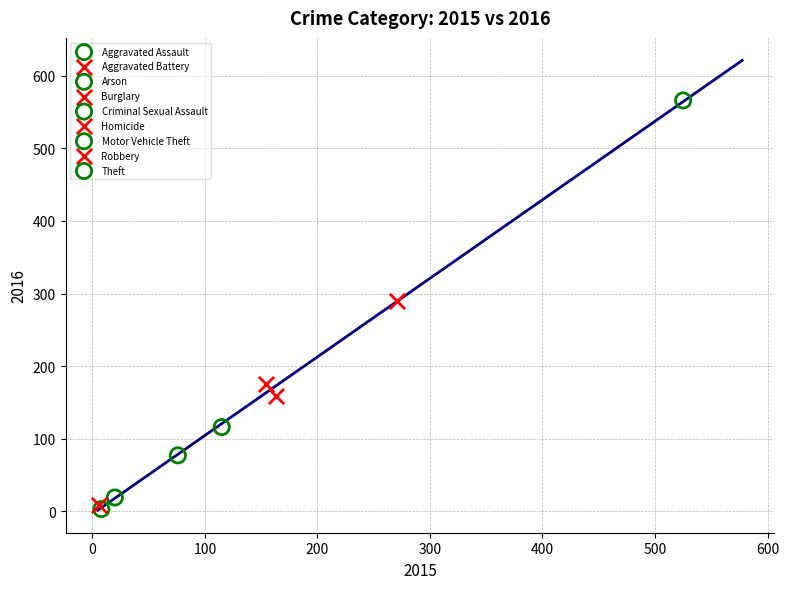

What are all the series names shown in the legend?

Aggravated Assault, Aggravated Battery, Arson, Burglary, Criminal Sexual Assault, Homicide, Motor Vehicle Theft, Robbery, Theft